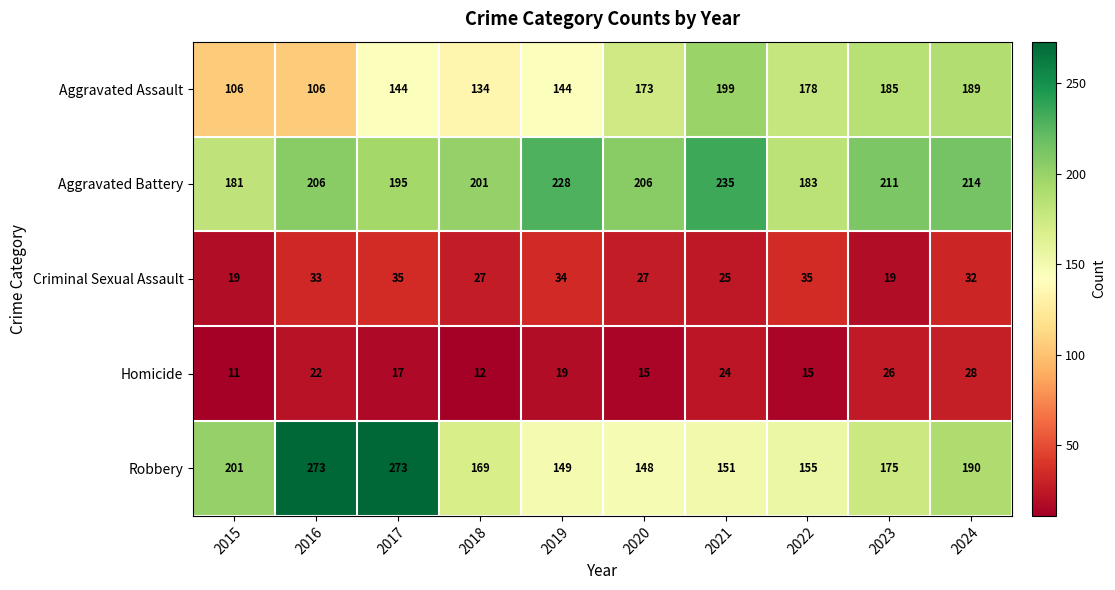

Rank the series at 2021 from highest to lowest value.

Aggravated Battery, Aggravated Assault, Robbery, Criminal Sexual Assault, Homicide